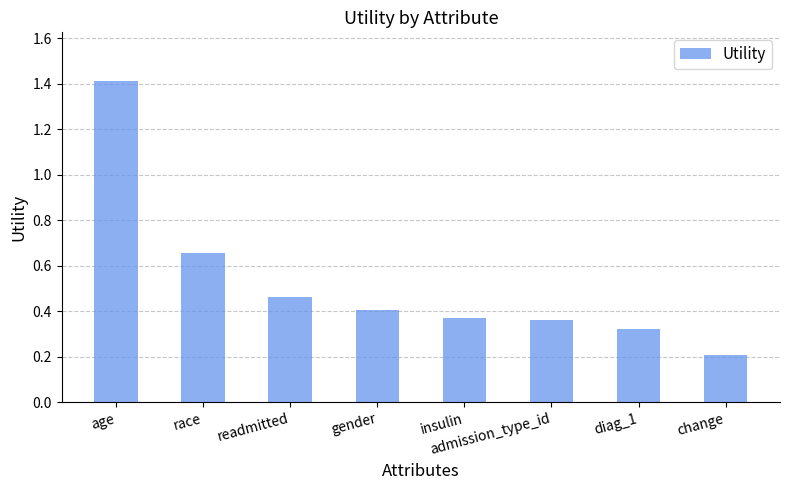

Which category has the highest value across all series?

age